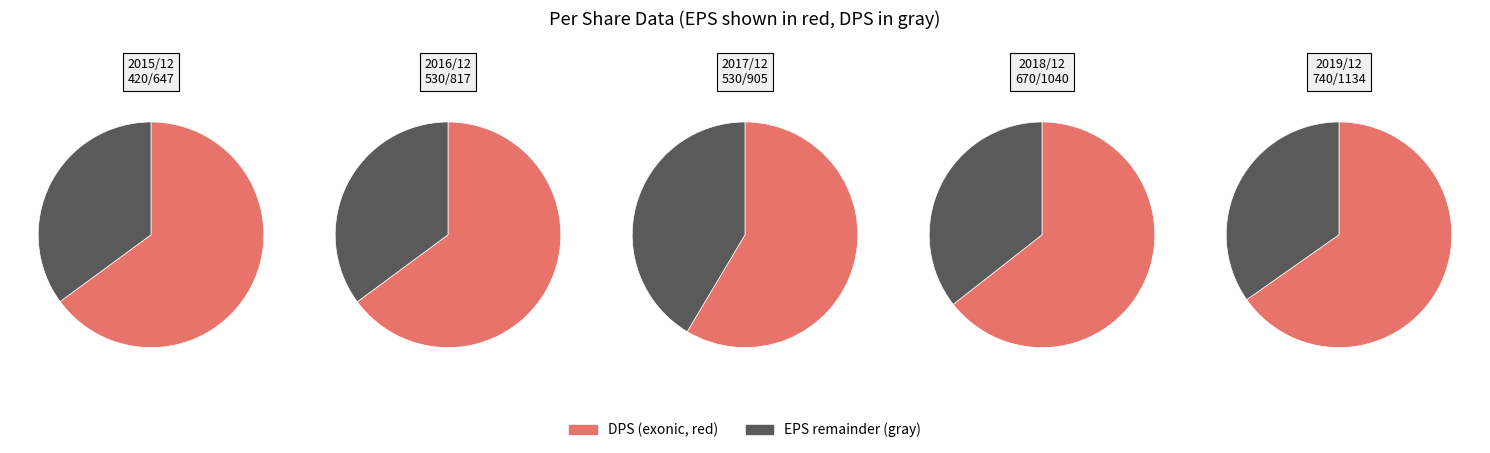

What is the largest slice in the pie chart?

2019/12